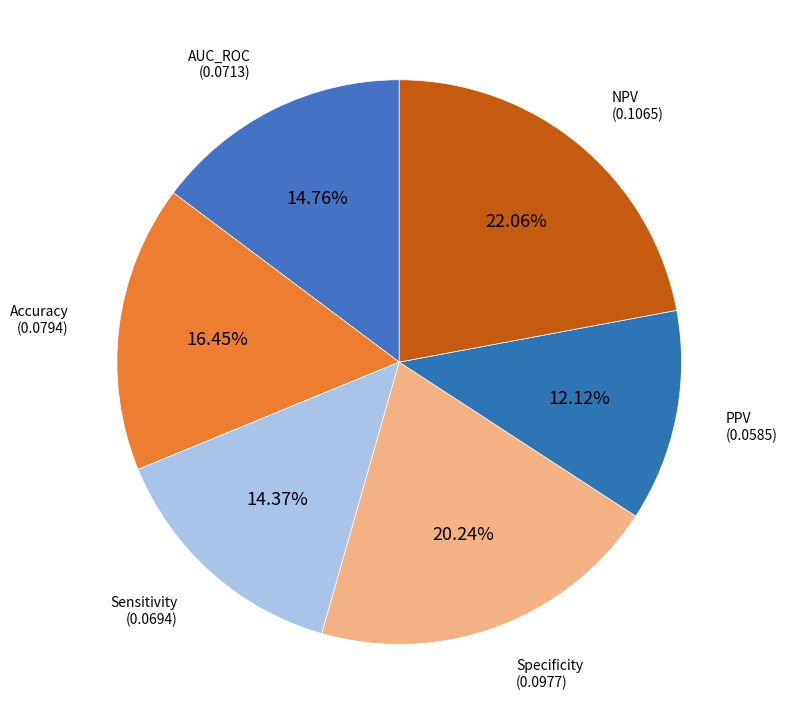

Which has a higher value, PPV or AUC_ROC?

AUC_ROC